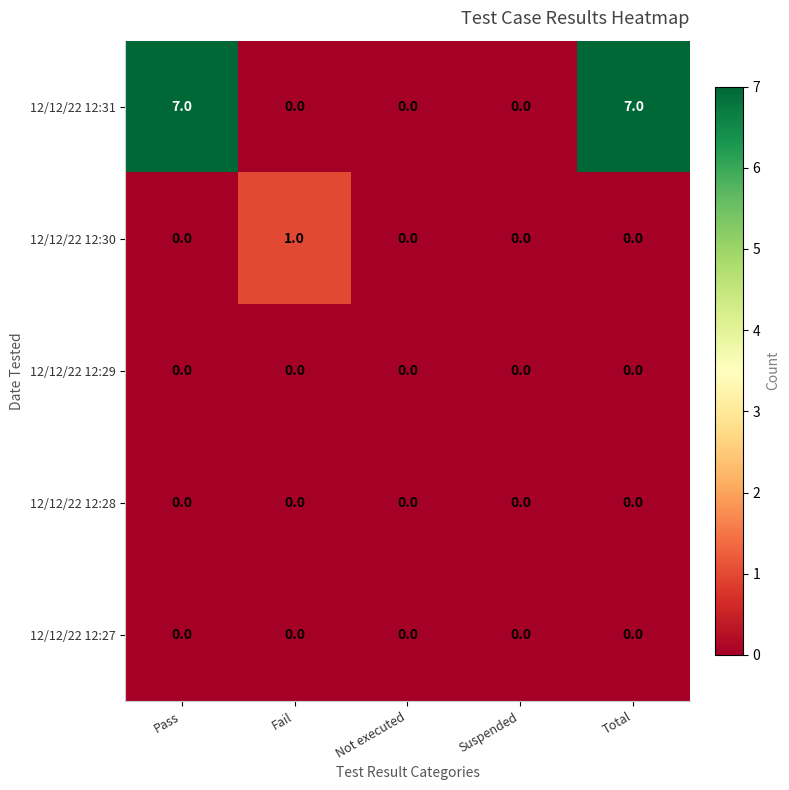

What is the difference between the highest and lowest values at Fail?

1